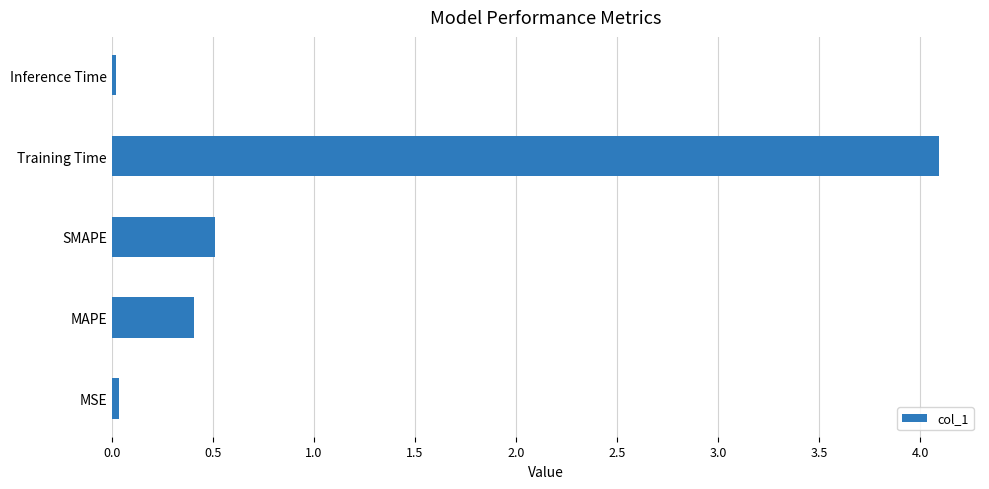

Is it true that the value at MAPE is 0.4?

True